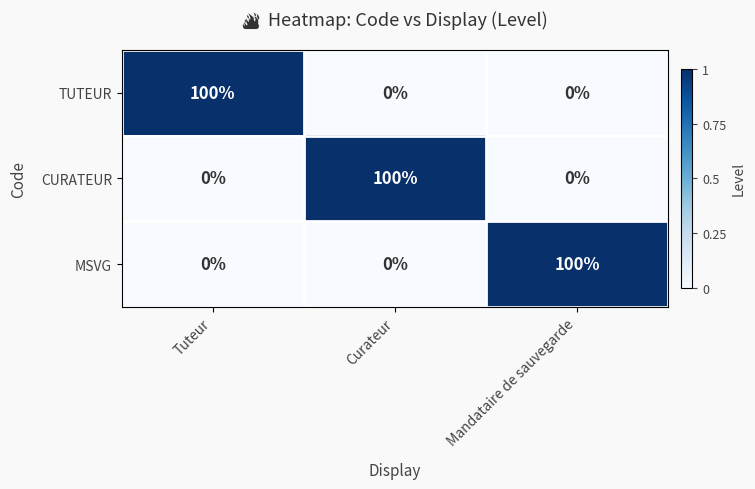

What is the maximum value shown in the chart?

100